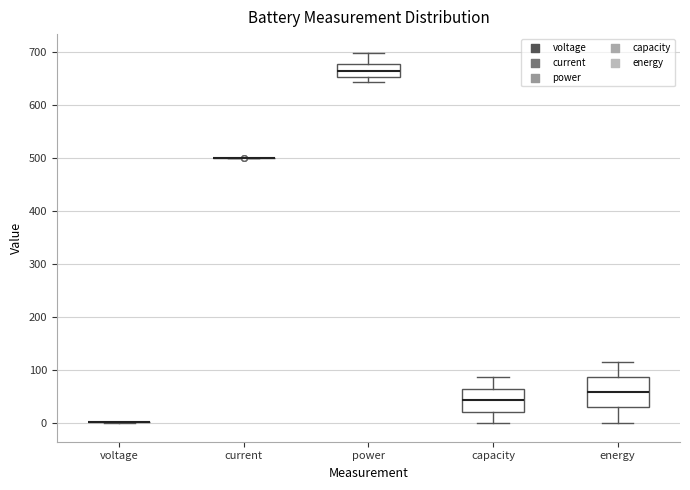

Where is the upper edge of the box for energy on the y-axis? The values are not printed on the chart, so give them approximately, as read against the axis.

90